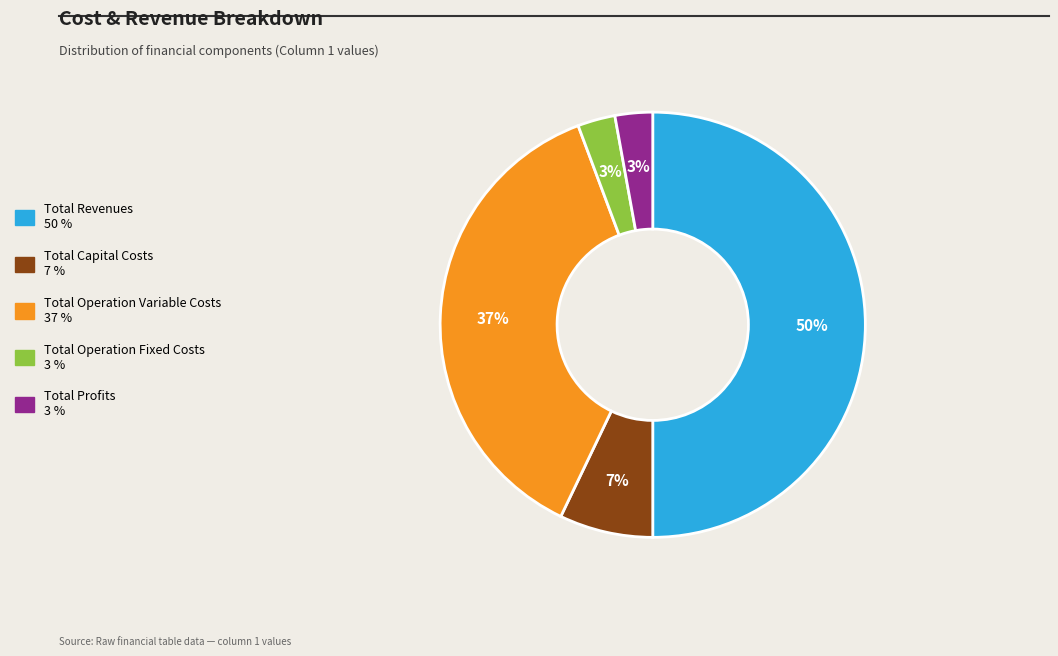

Is Total Operation Fixed Costs the majority of the pie?

No